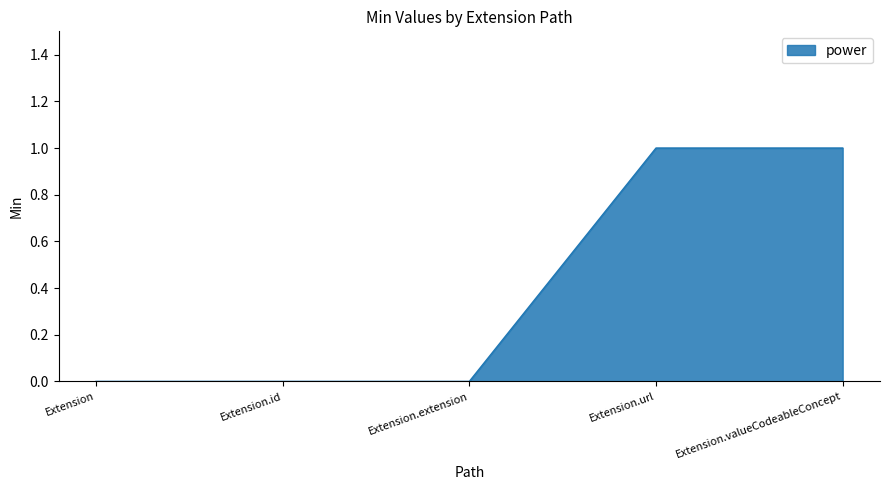

How many distinct data groups are displayed?

1